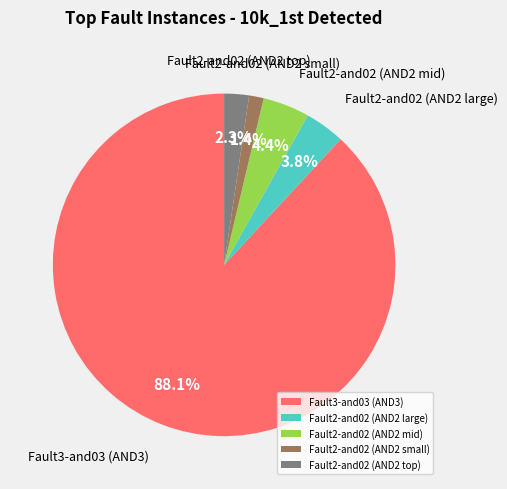

Is there a majority slice in this chart?

Yes